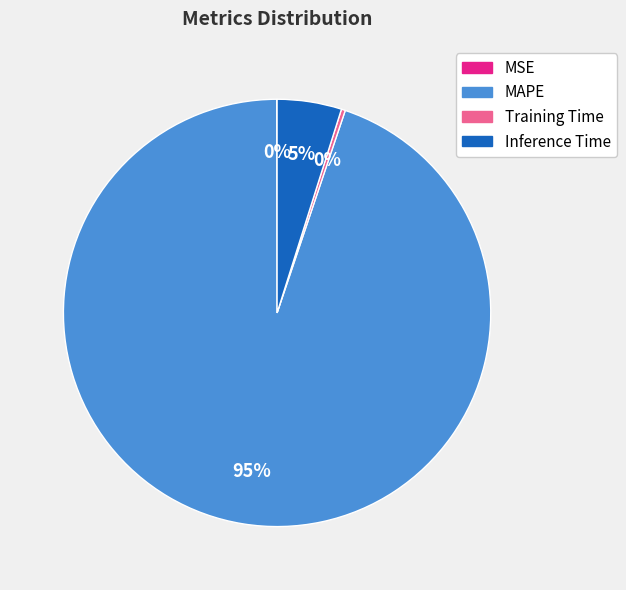

Do Inference Time and Training Time together represent more than half of the pie?

No